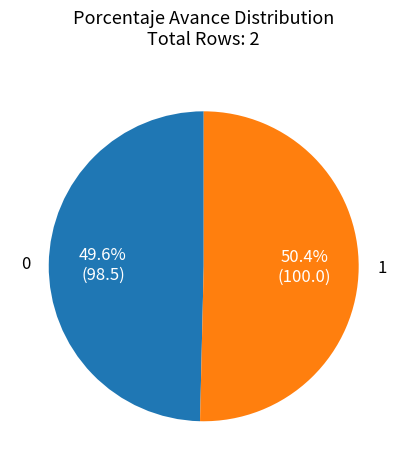

Is there any slice that represents more than half of the pie?

Yes